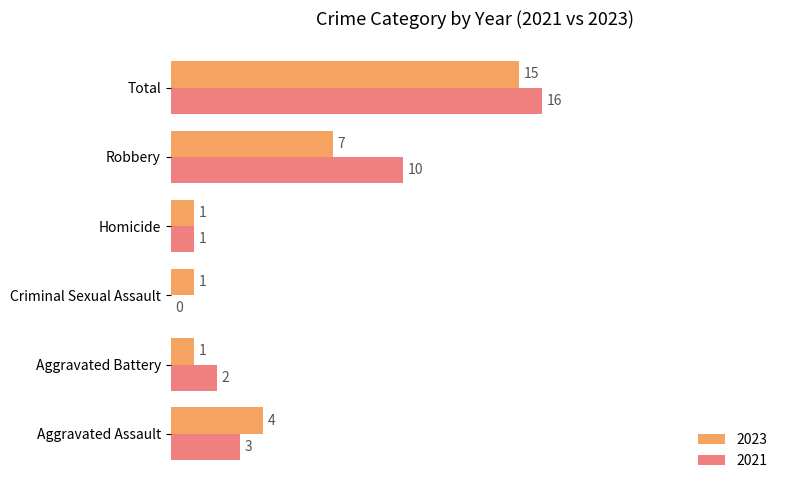

How many categories are shown in the chart?

6